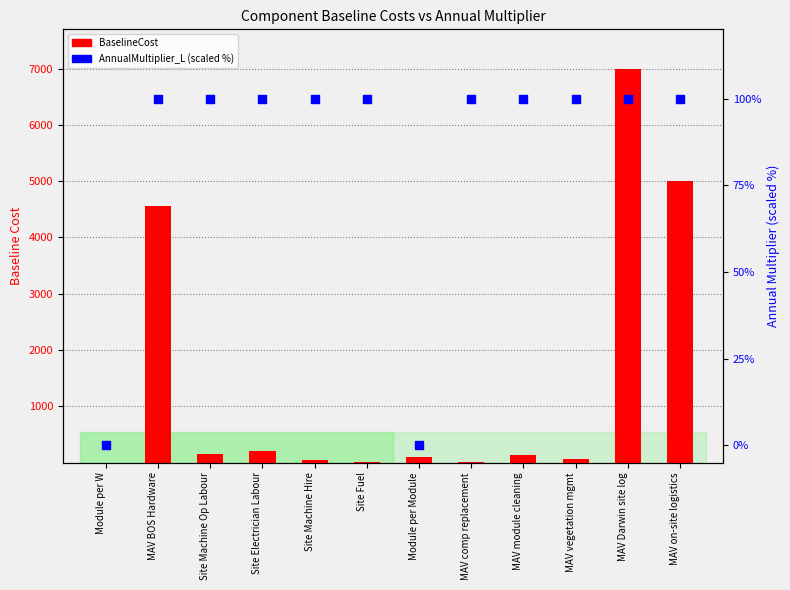

At how many categories does at least one series exceed 6437?

1